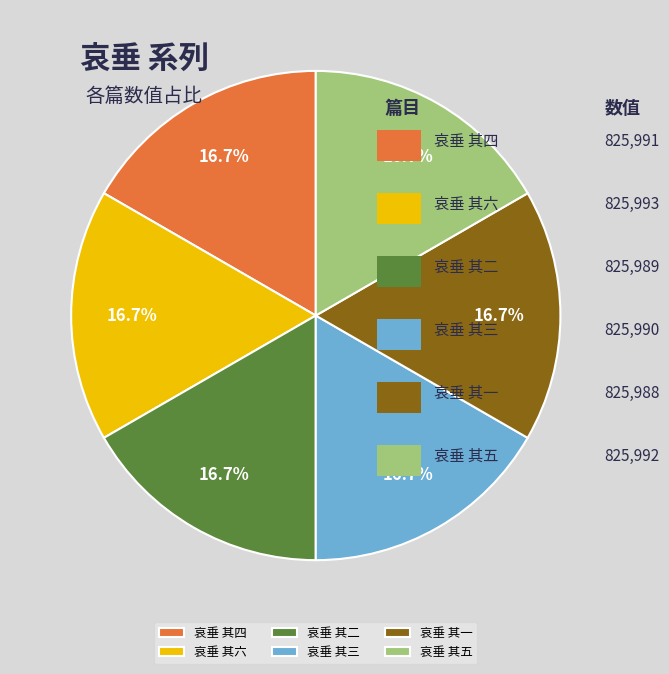

Is 哀垂 其二 the majority of the pie?

No